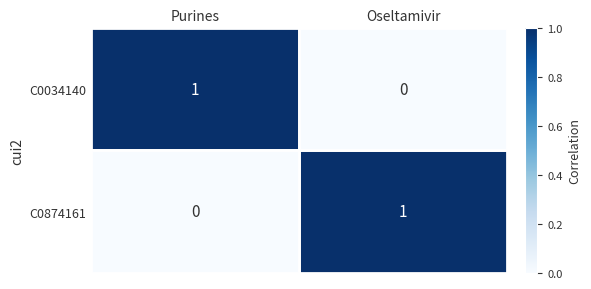

The value of C0874161 at Oseltamivir is 2. True or false?

False